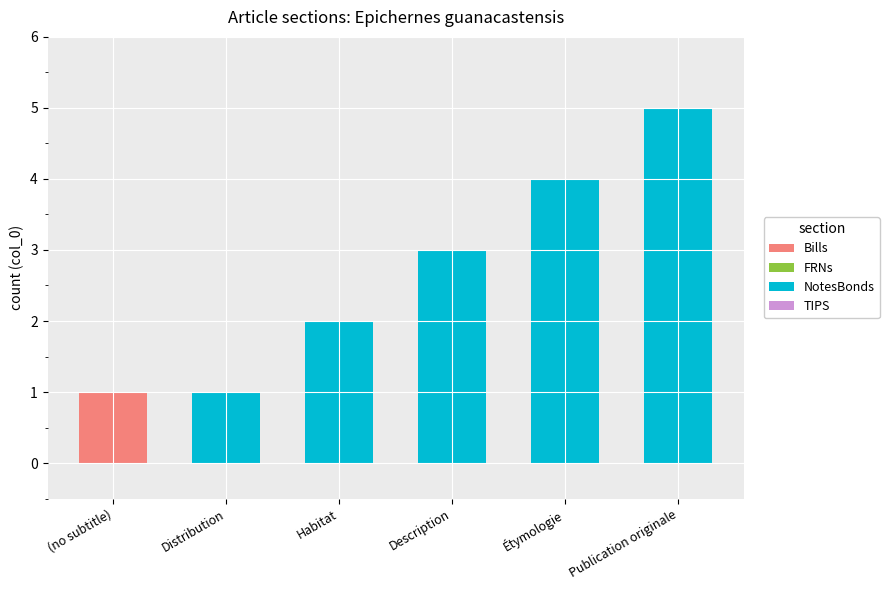

At which category is the sum across all series the highest?

Publication originale